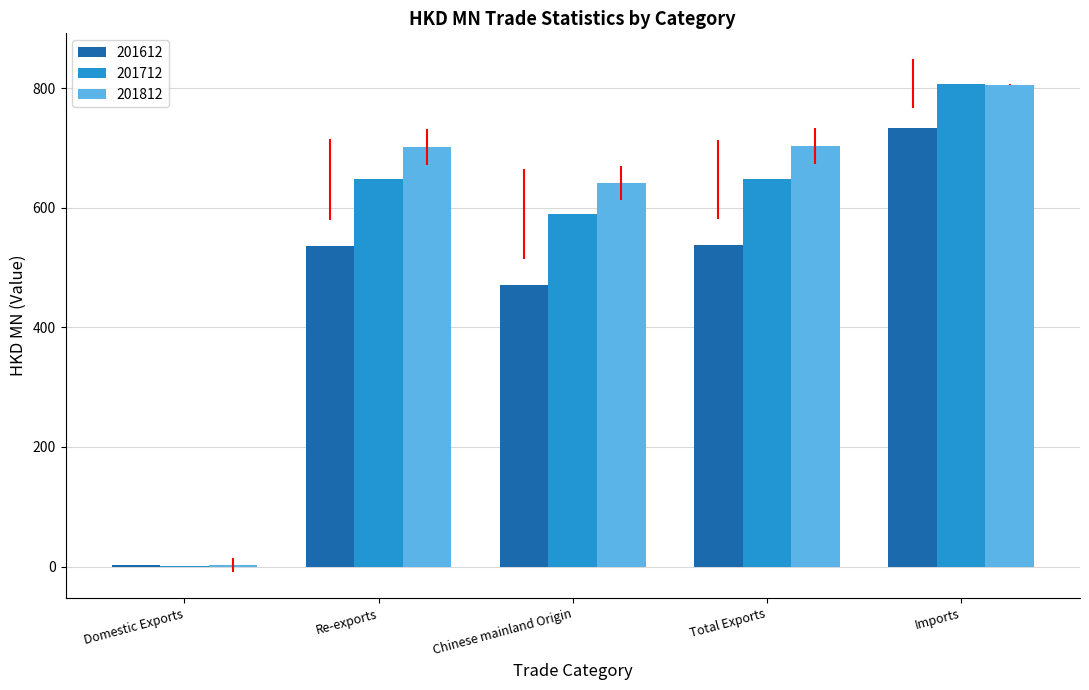

At which label does 201612 reach its peak?

Imports